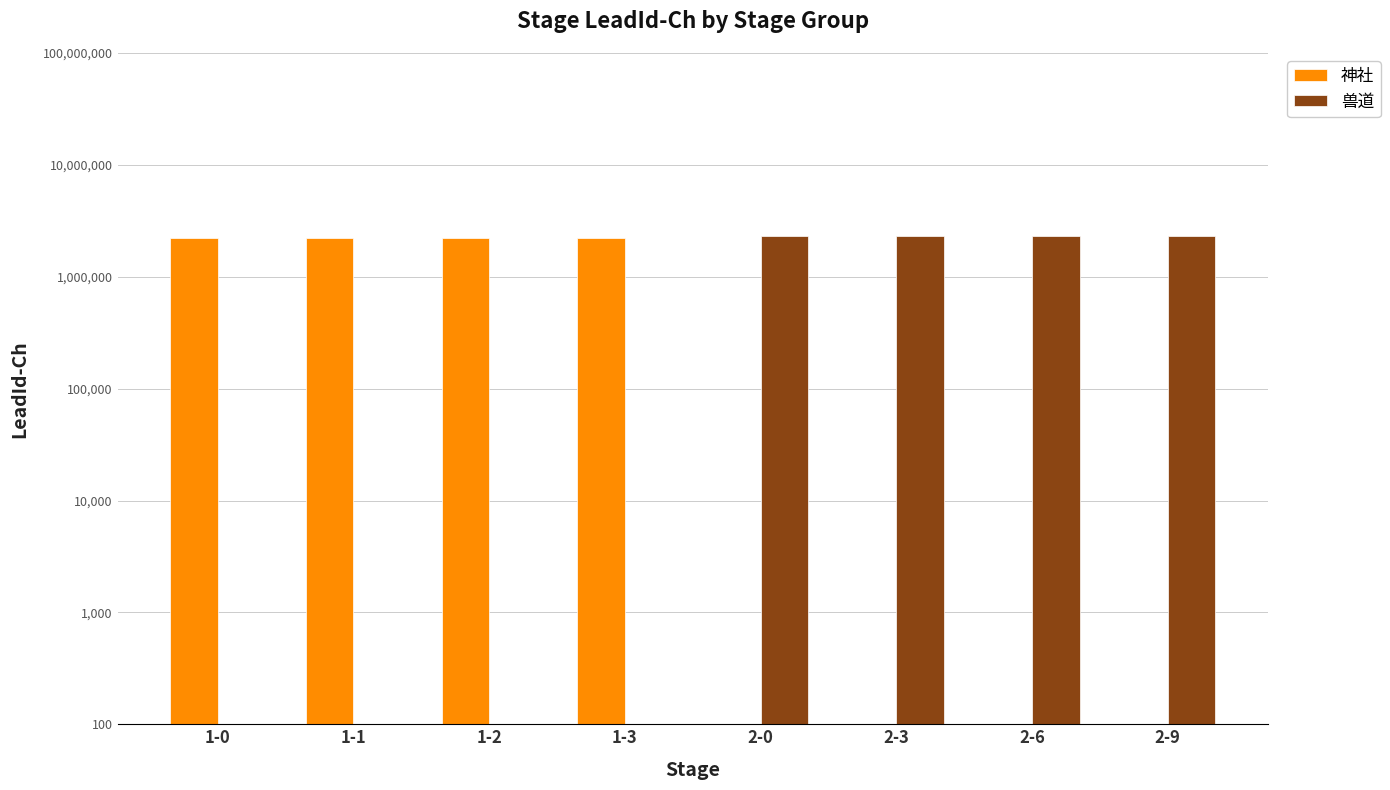

What is the maximum value for 神社?

2200001